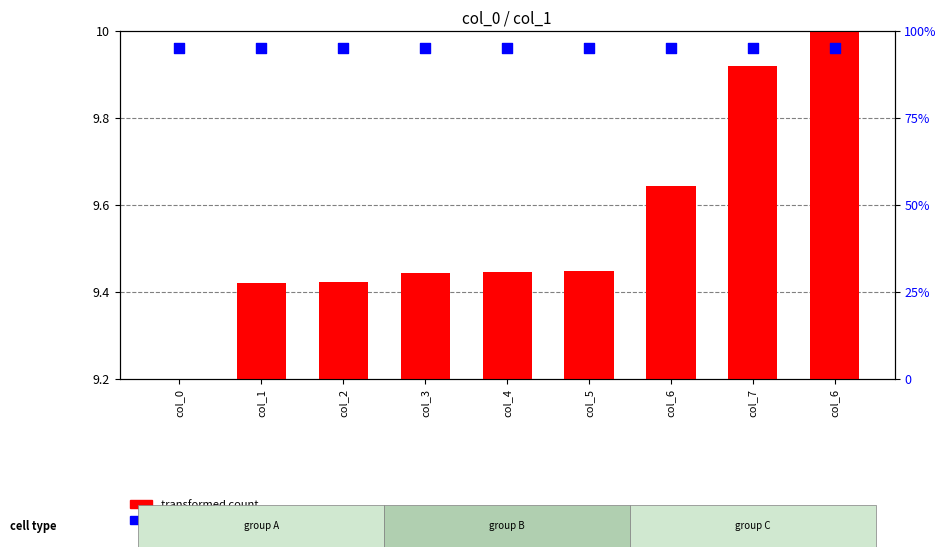

What are all the series names shown in the legend?

transformed count, percentile rank within the sample